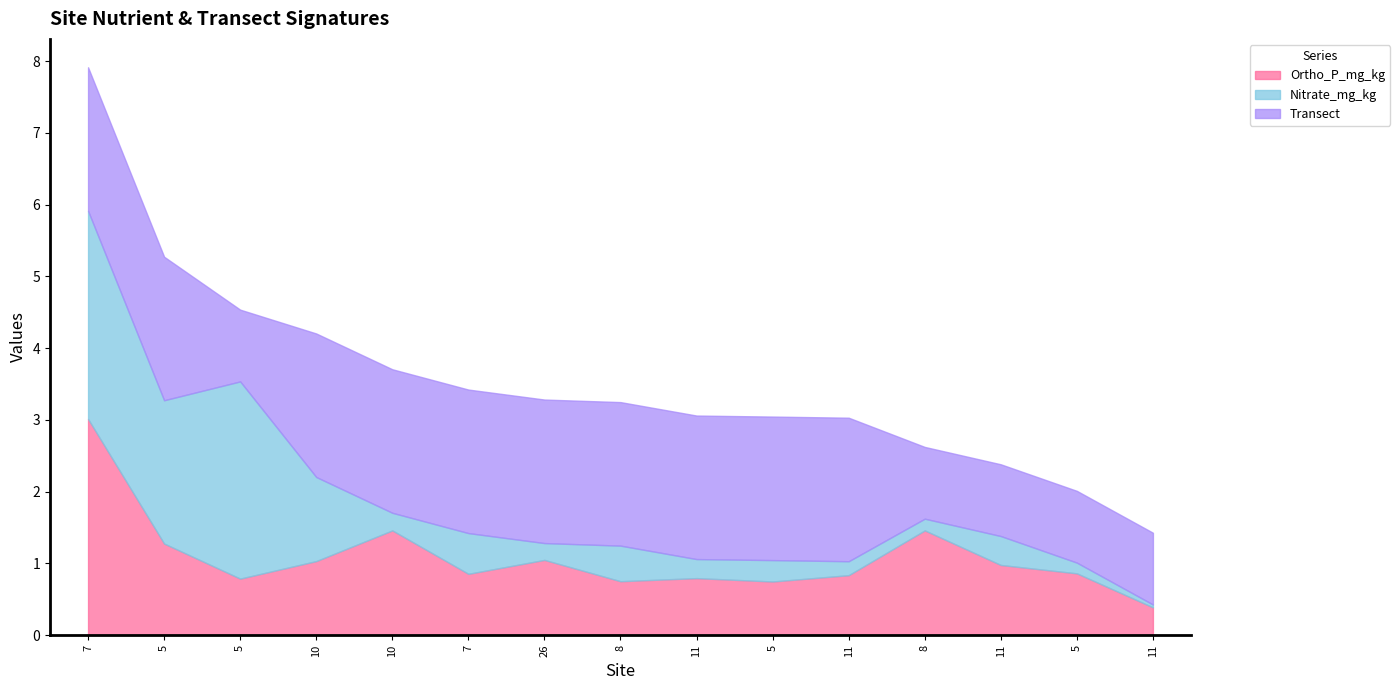

What is the value of the Transect point at the 7th from the left?

2.0